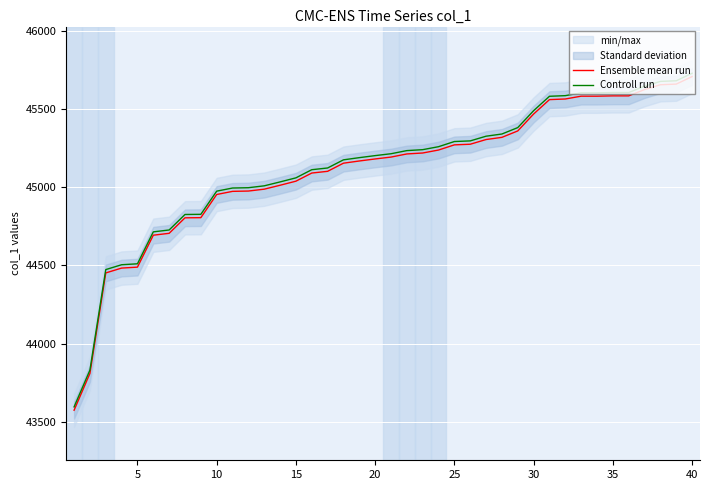

What is the difference between the maximum and minimum values in the Ensemble mean run series?

2131.0